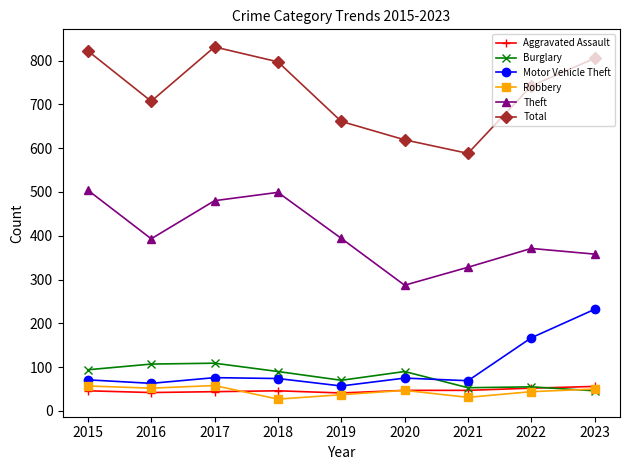

Which series has the largest total across all categories?

Total